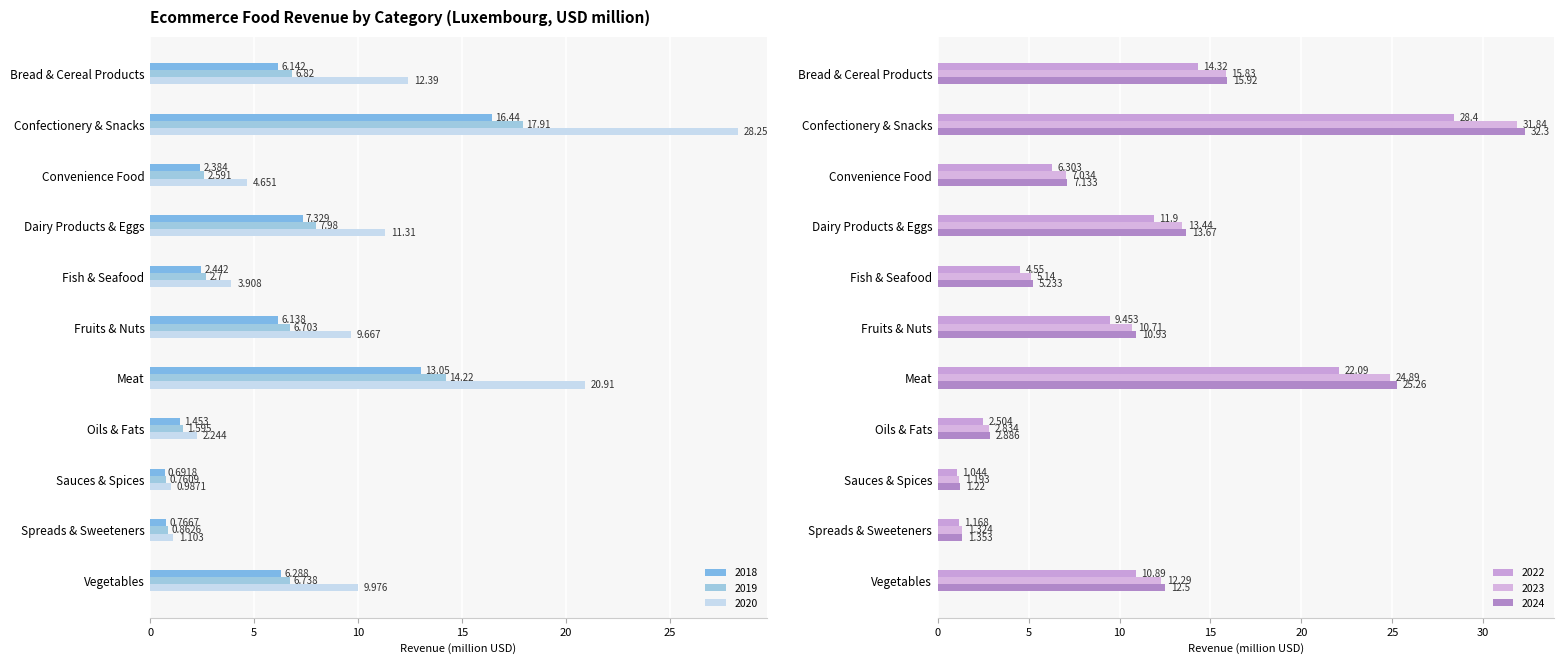

What is the difference between the highest and lowest values at Dairy Products & Eggs?

6.3